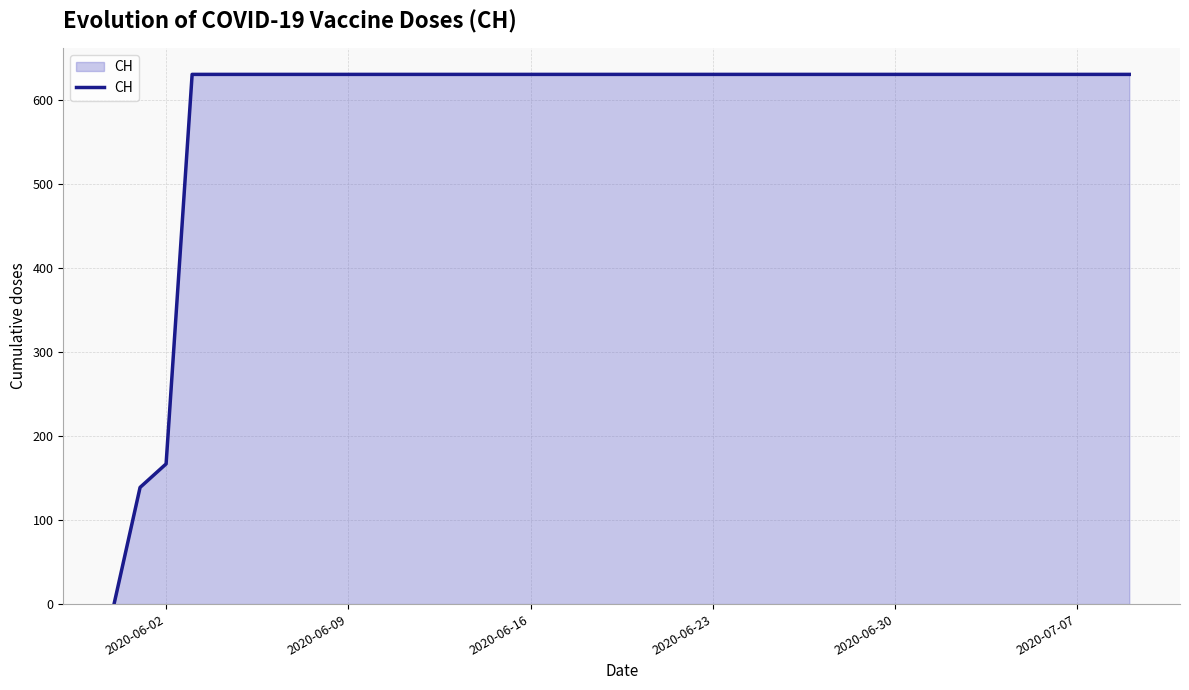

What is the maximum value shown in the chart?

631